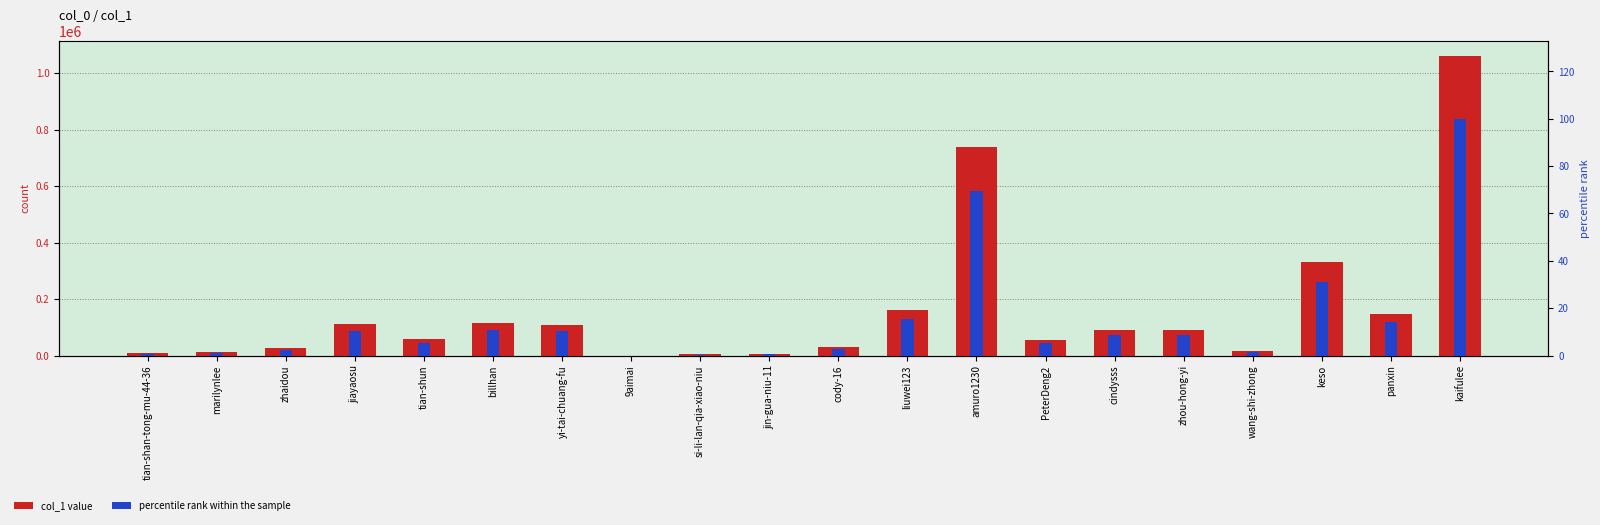

How many groups of bars are there?

20